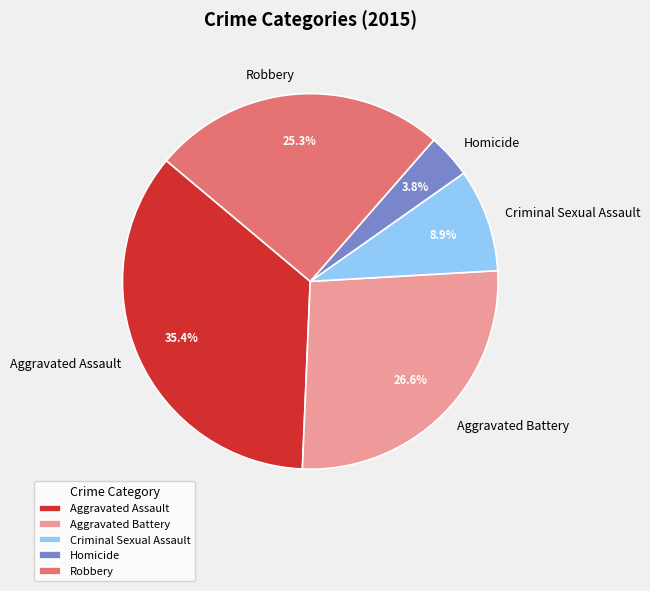

True or false: Robbery accounts for 25% of the total.

True